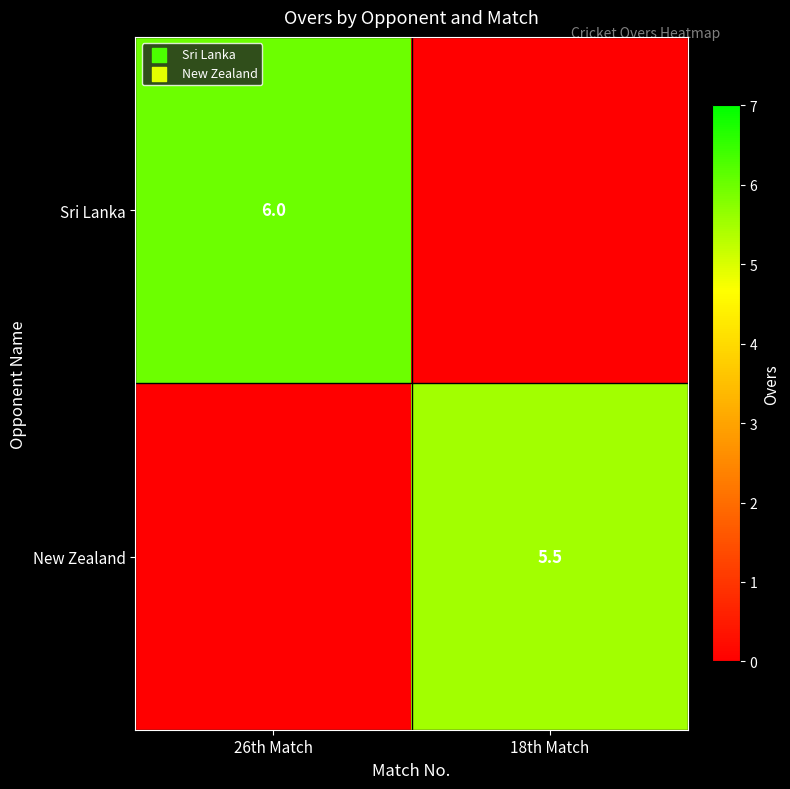

At which category is the sum across all series the highest?

26th Match